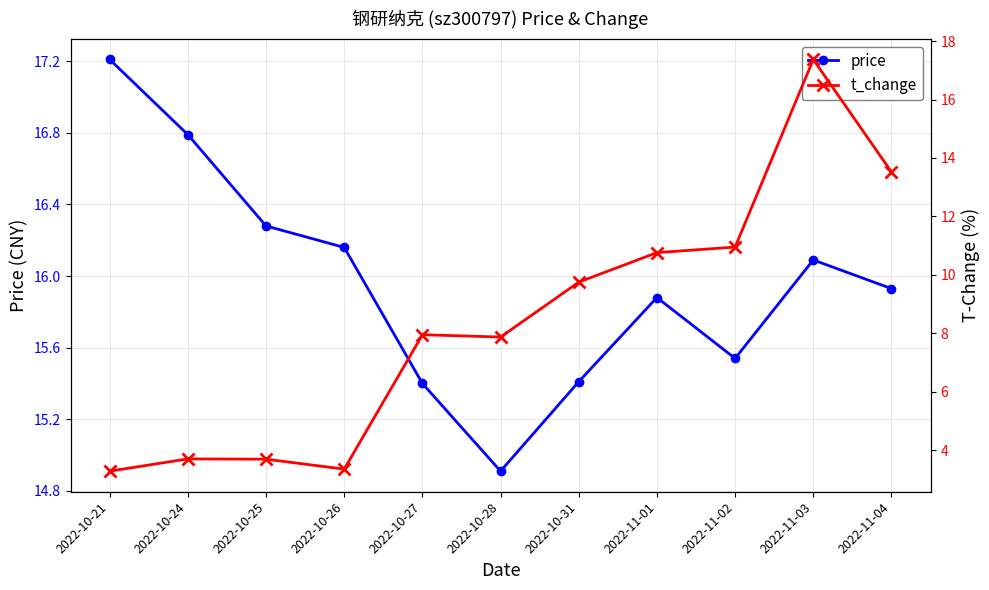

Which series has the largest range (max minus min)?

t_change